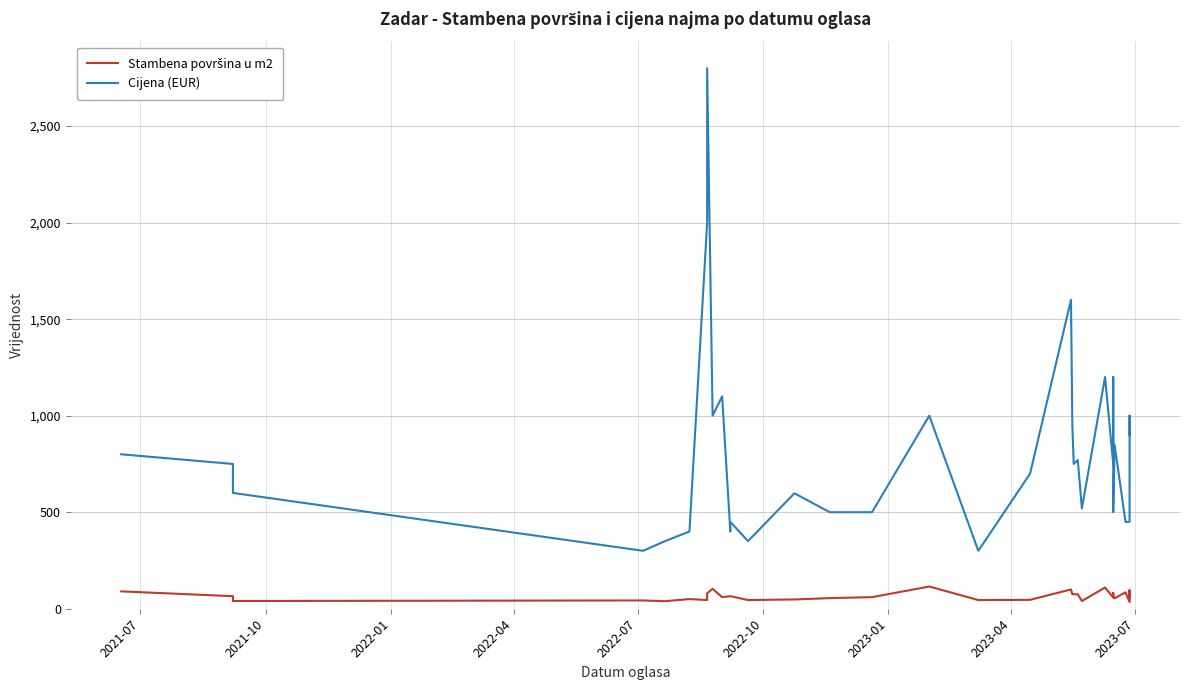

What are all the series names shown in the legend?

Stambena površina u m2, Cijena (EUR)